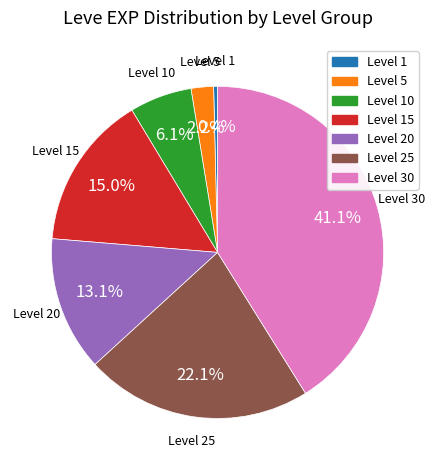

Which has a higher value, Level 1 or Level 15?

Level 15